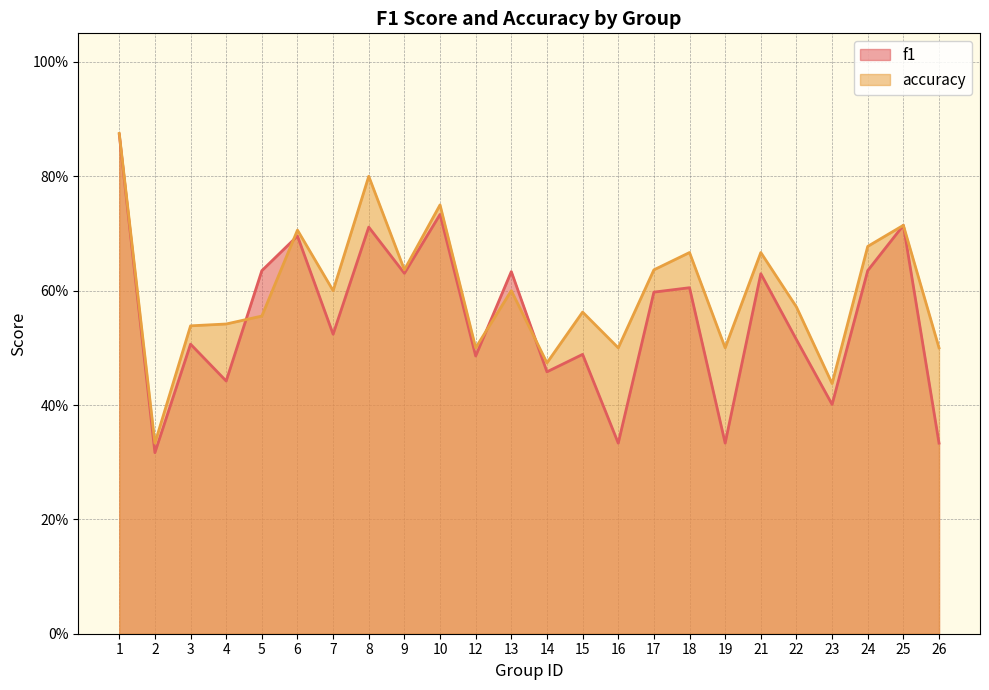

What is the difference between the maximum and minimum values in the f1 series?

0.6